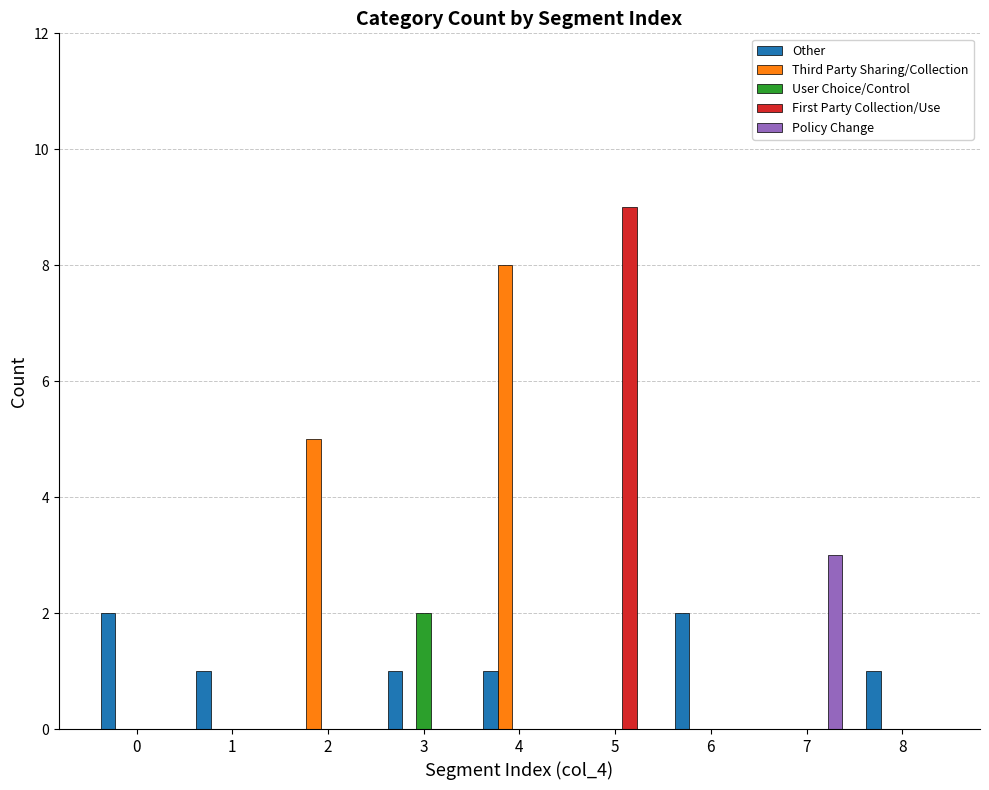

Reading right to left, what are all the values shown in this chart?

Other: 1	0	2	0	1	1	0	1	2
Third Party Sharing/Collection: 0	0	0	0	8	0	5	0	0
User Choice/Control: 0	0	0	0	0	2	0	0	0
First Party Collection/Use: 0	0	0	9	0	0	0	0	0
Policy Change: 0	3	0	0	0	0	0	0	0